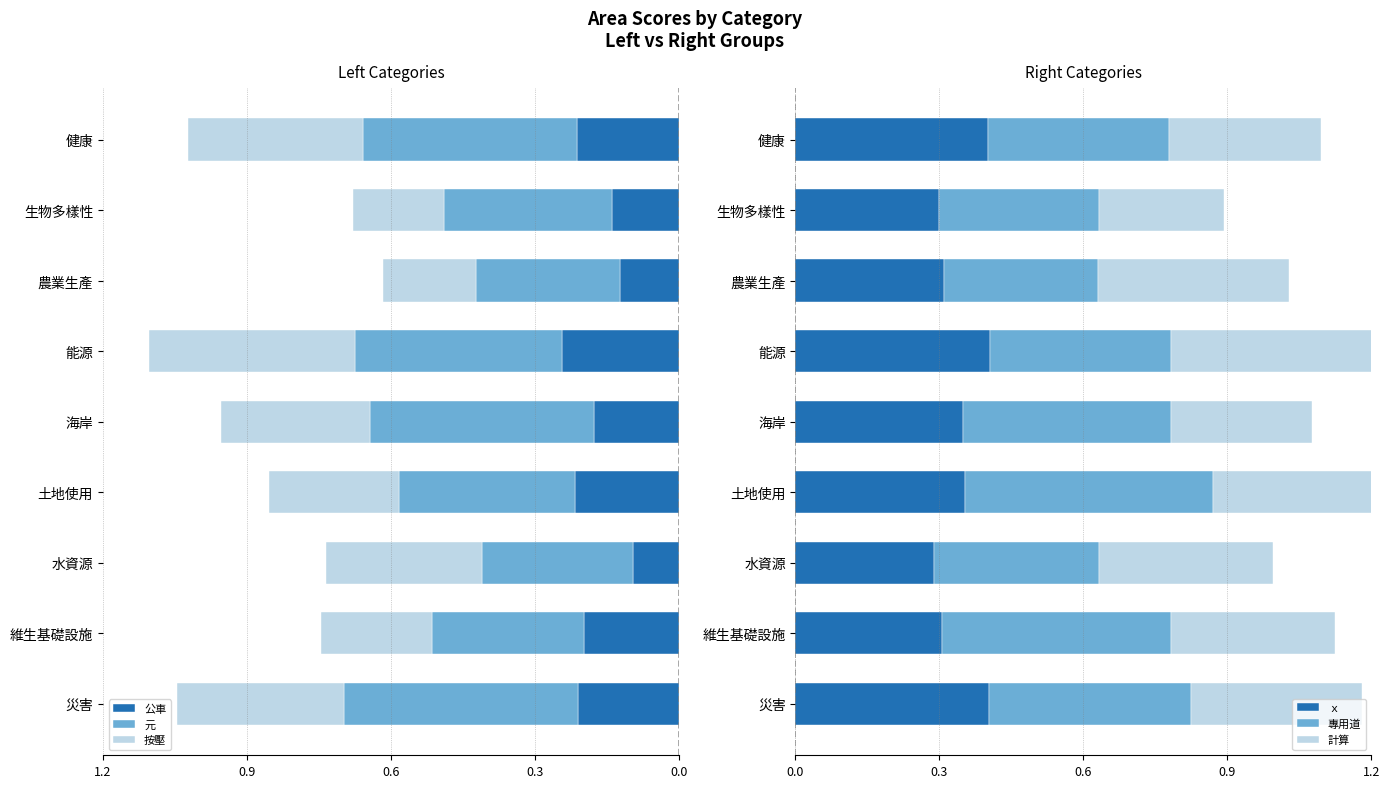

Reading right to left, extract all data points from this chart.

公車: -0.2	-0.1	-0.1	-0.2	-0.2	-0.2	-0.1	-0.2	-0.2
元: -0.4	-0.3	-0.3	-0.4	-0.5	-0.4	-0.3	-0.3	-0.5
按壓: -0.4	-0.2	-0.2	-0.4	-0.3	-0.3	-0.3	-0.2	-0.3
ｘ: 0.4	0.3	0.3	0.4	0.3	0.4	0.3	0.3	0.4
專用道: 0.4	0.3	0.3	0.4	0.4	0.5	0.3	0.5	0.4
計算: 0.3	0.3	0.4	0.5	0.3	0.4	0.4	0.3	0.4